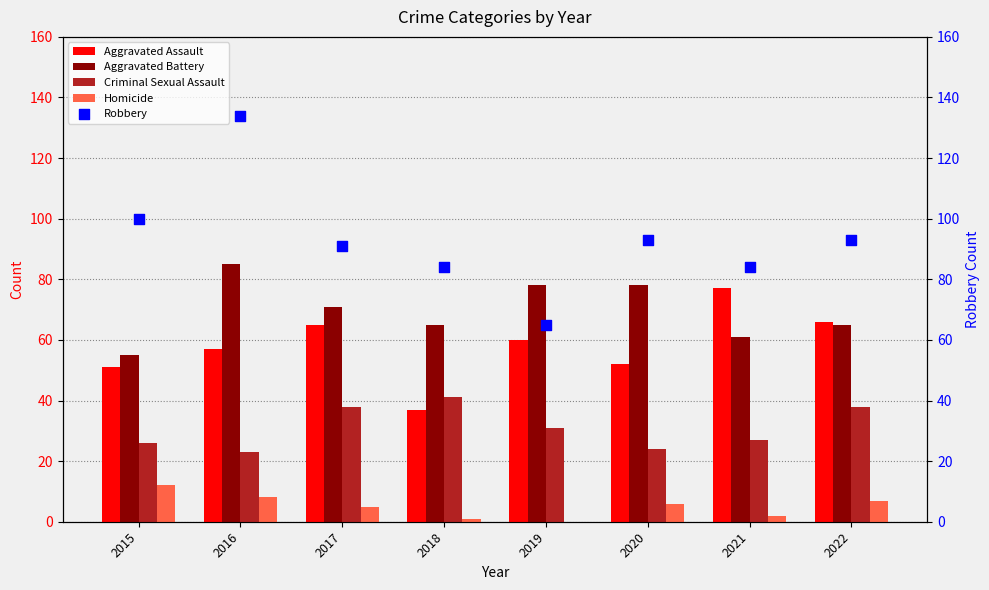

At which category is the sum across all series the highest?

2016